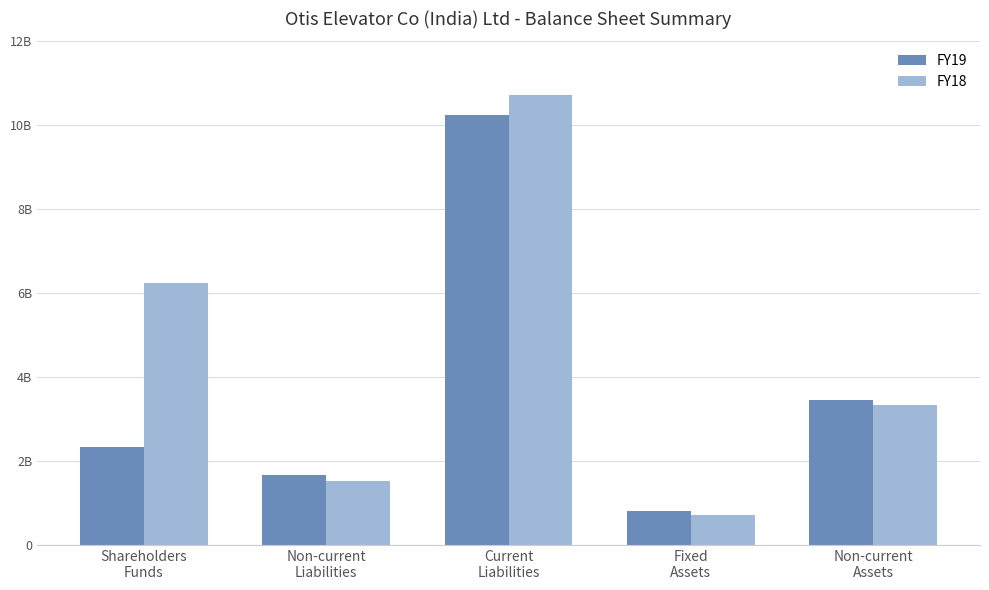

What is the approximate value of FY18 at Fixed
Assets, to the nearest 10?

710100000